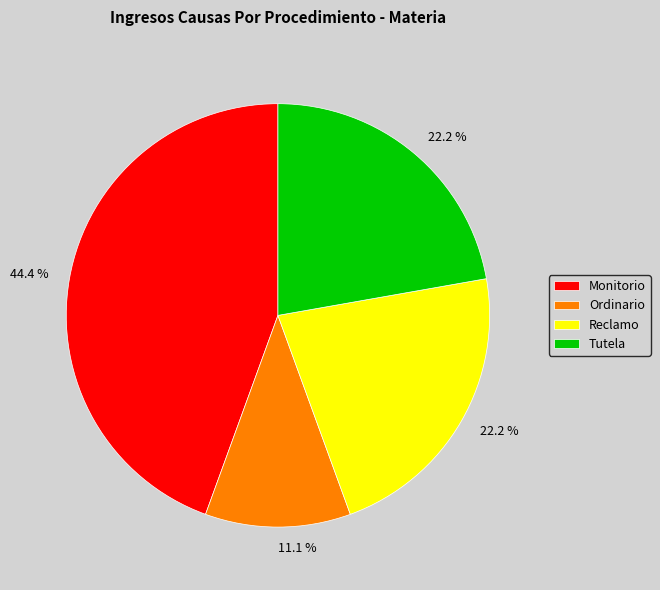

What is the ratio of the value at Ordinario to the value at Tutela?

0.5